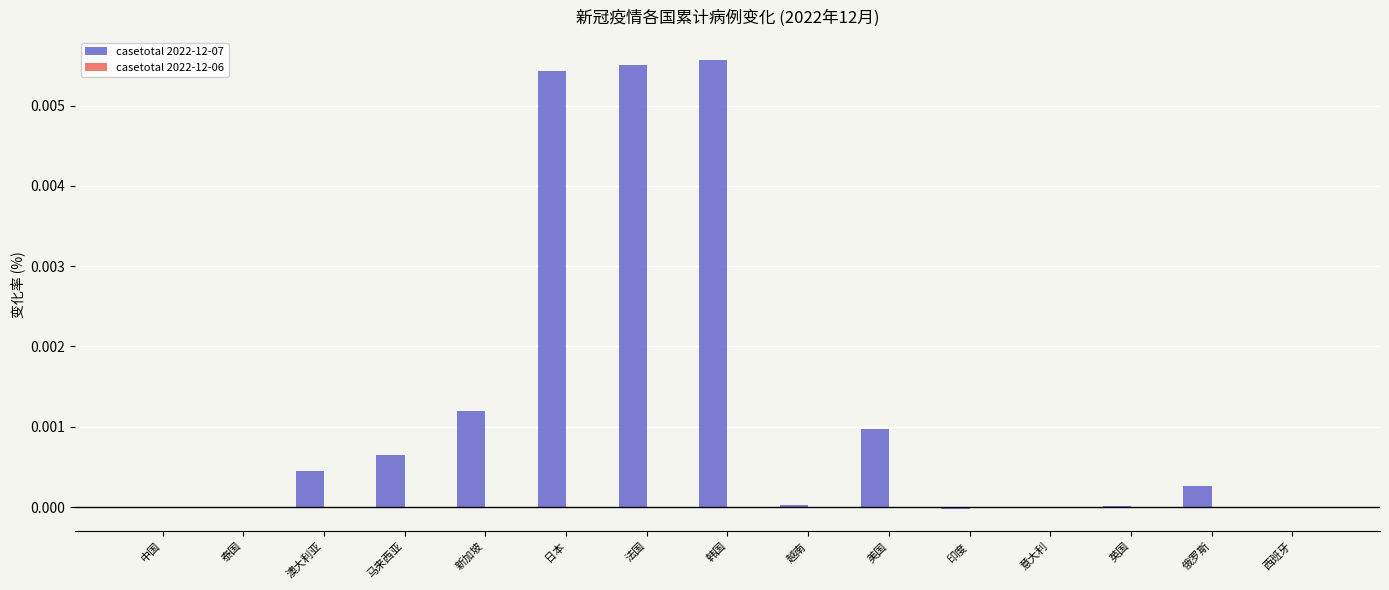

The chart shows a value of 0.0 at 英国. True or false?

True